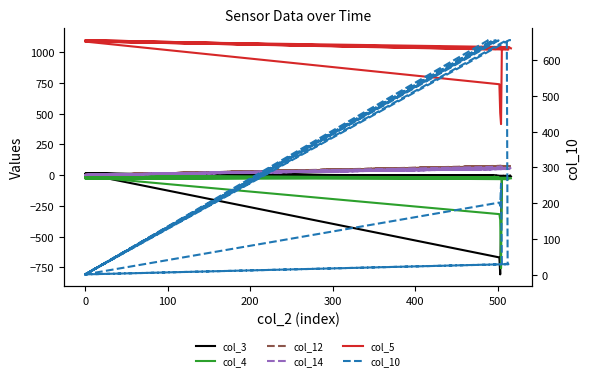

What is the average value of the col_3 series?

-65.4